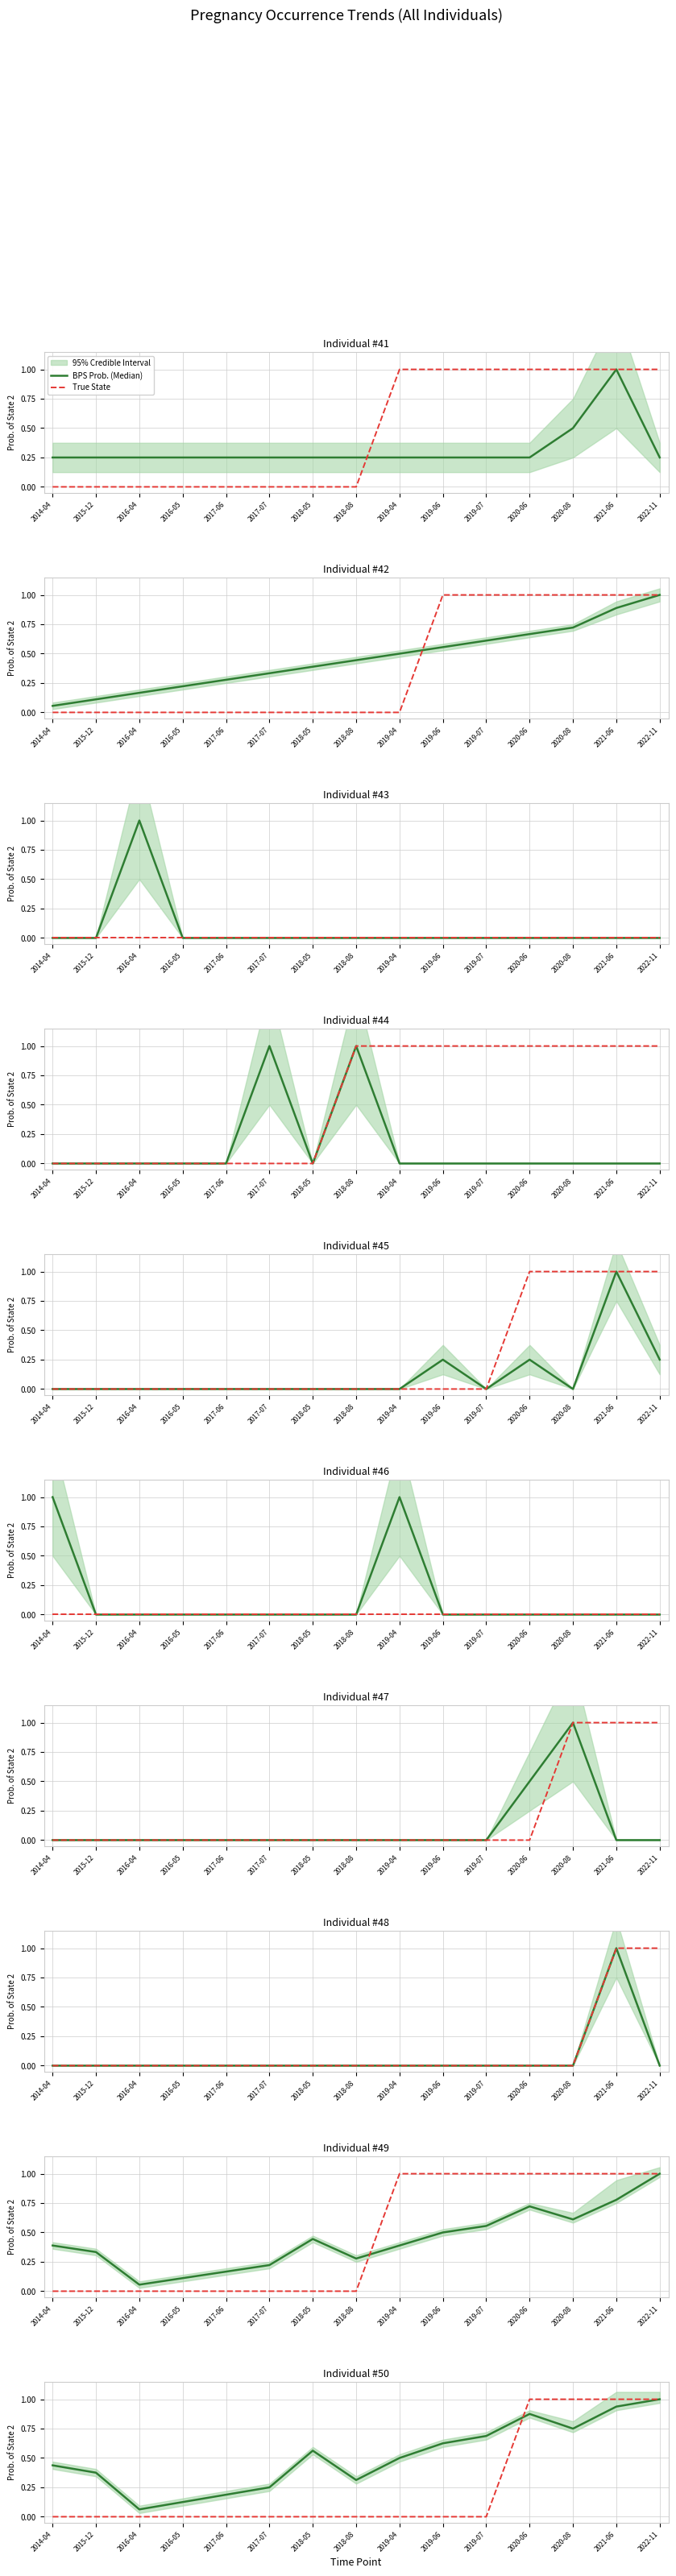

Reading right to left, transcribe all the data shown in this chart.

BPS Prob. (Median): 1.0	0.9	0.8	0.9	0.7	0.6	0.5	0.3	0.6	0.2	0.2	0.1	0.1	0.4	0.4
True State: 1.0	1.0	1.0	1.0	0.0	0.0	0.0	0.0	0.0	0.0	0.0	0.0	0.0	0.0	0.0